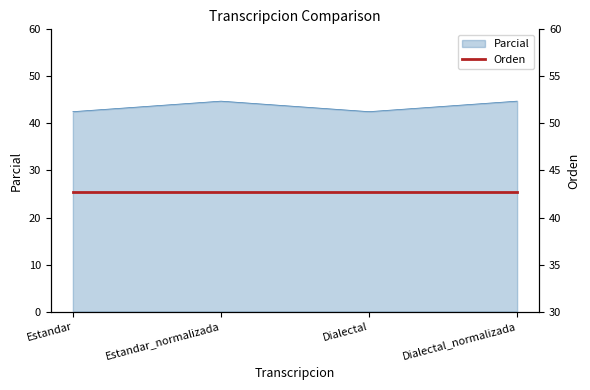

Reading left to right, extract all data points from this chart.

42.5	44.7	42.5	44.7